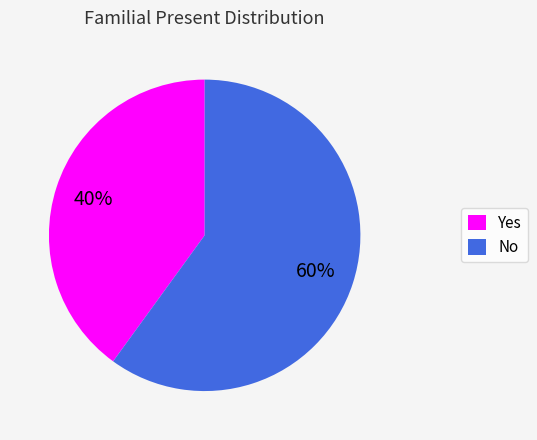

To the nearest percent, what is the difference between the No and Yes slice percentages?

20%